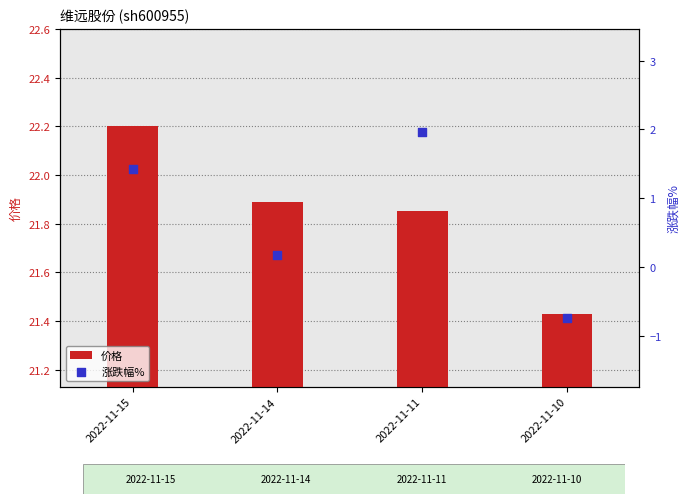

At which category is the sum across all series the highest?

2022-11-11